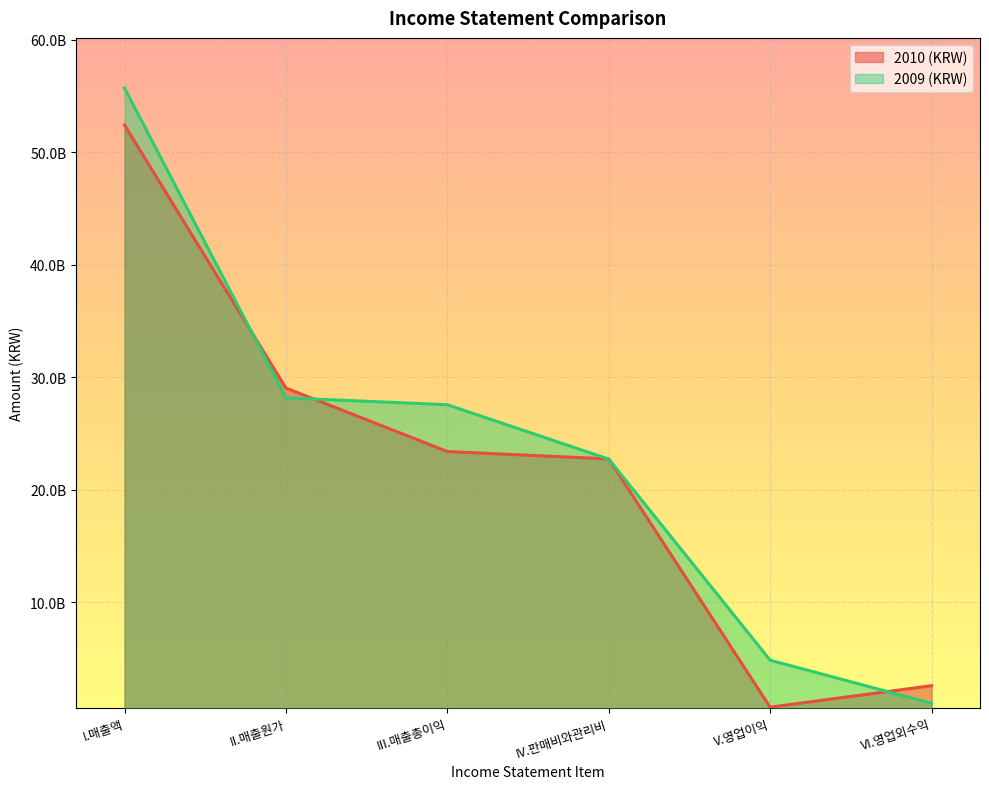

Is the value of 2010 (KRW) at I.매출액 greater than the value of 2009 (KRW) at IV.판매비와관리비?

Yes